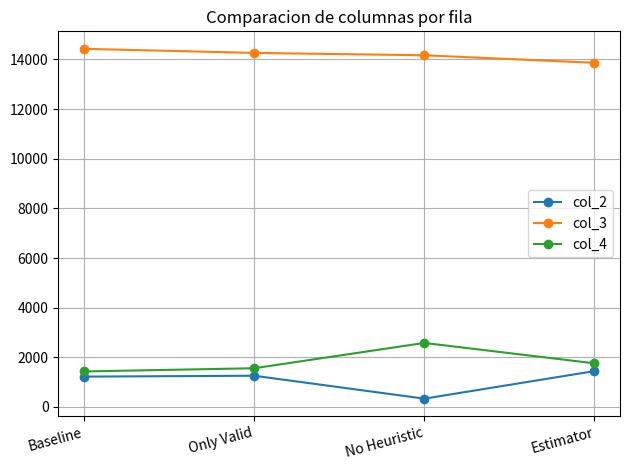

What is the total value across all series at Baseline?

17079